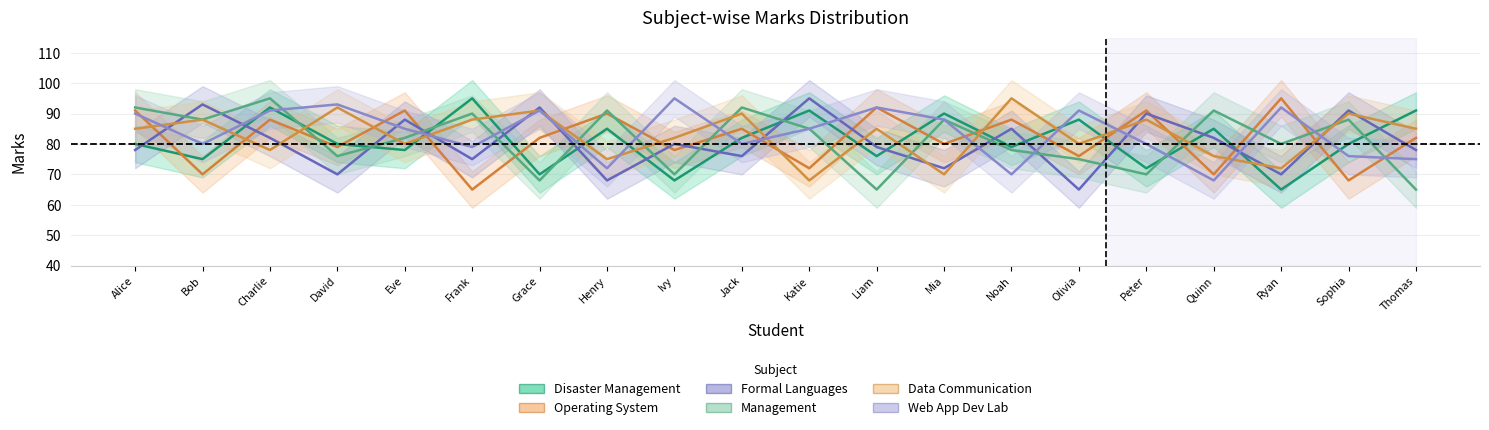

The Formal_Languages_and_Automata_Theory_Marks series shows 35 at Sophia. True or false?

False